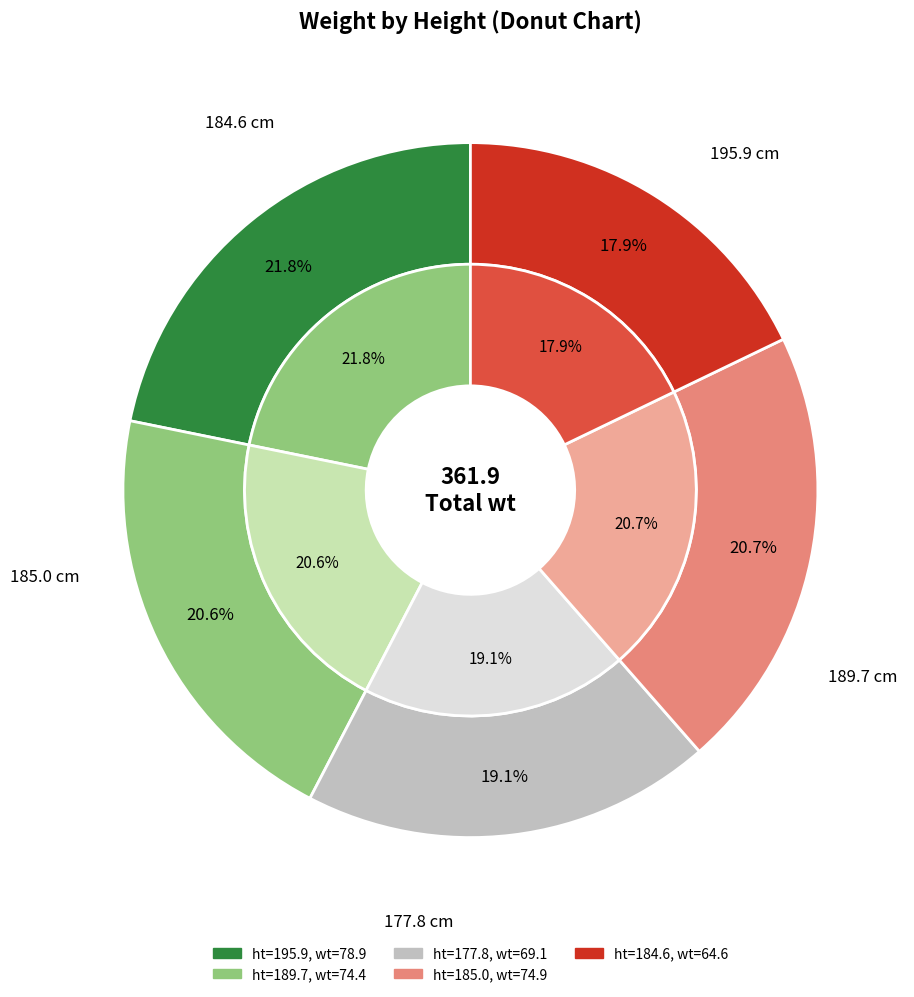

To the nearest percent, what is the combined percentage of 185.0 and 177.8?

40%